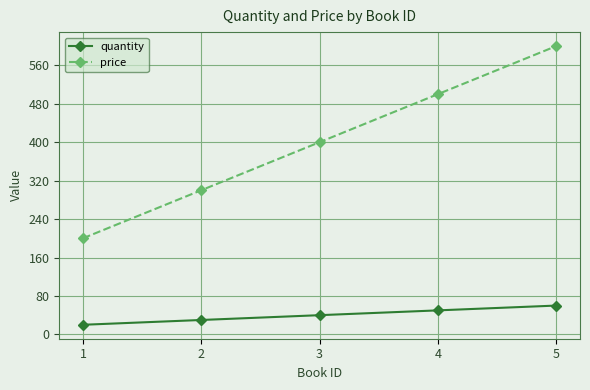

The quantity series shows 30 at 5. True or false?

False